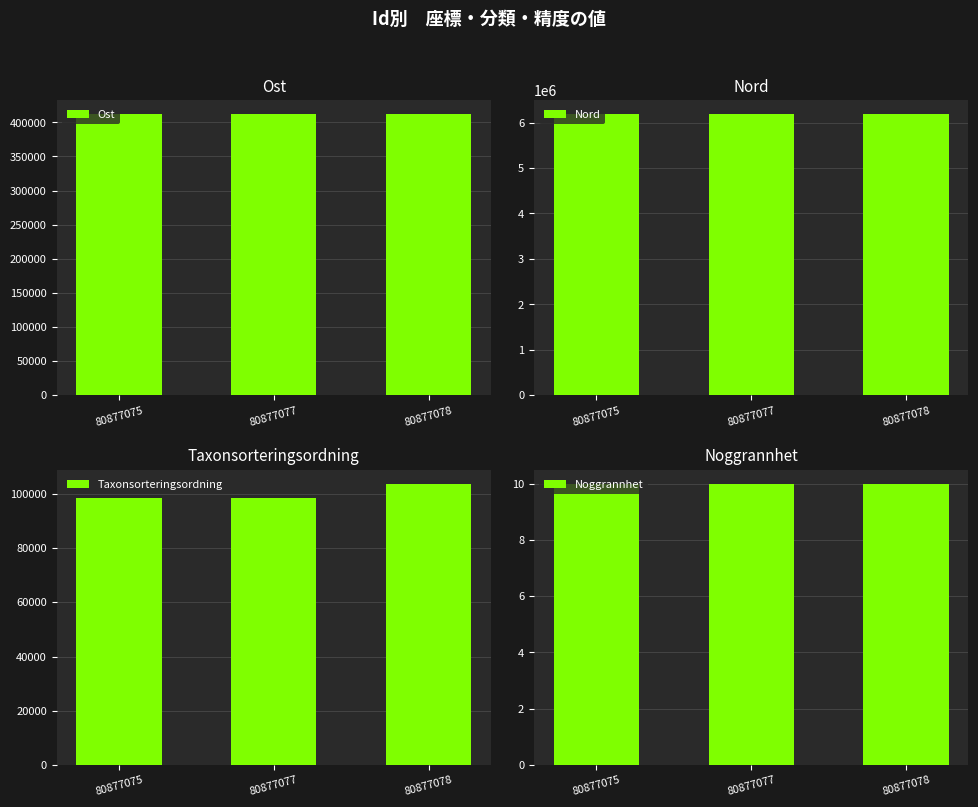

Reading right to left, list all the values displayed in this chart.

Ost: 80877078=412414.9	80877077=412412.2	80877075=412417.9
Nord: 80877078=6189317.0	80877077=6189323.2	80877075=6189355.1
Taxonsorteringsordning: 80877078=103813.0	80877077=98520.0	80877075=98520.0
Noggrannhet: 80877078=10.0	80877077=10.0	80877075=10.0